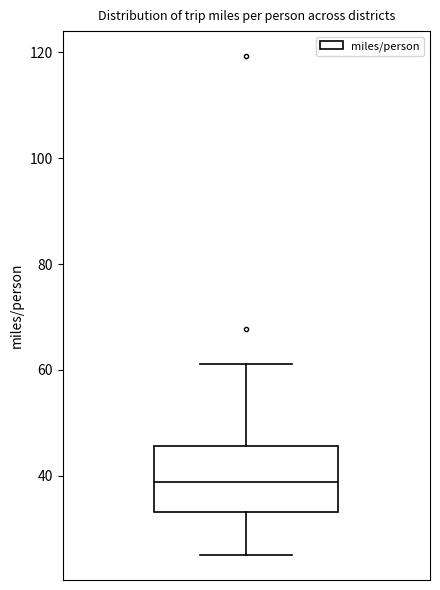

Where does the upper whisker of the box end on the y-axis? The values are not printed on the chart, so give them approximately, as read against the axis.

62